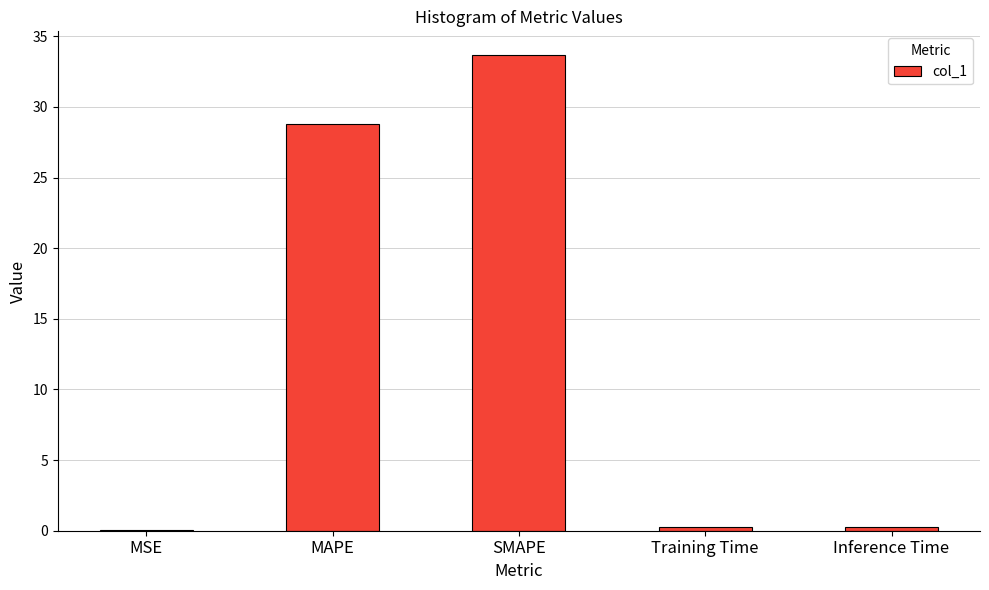

At which label is the value closest to 16?

MAPE